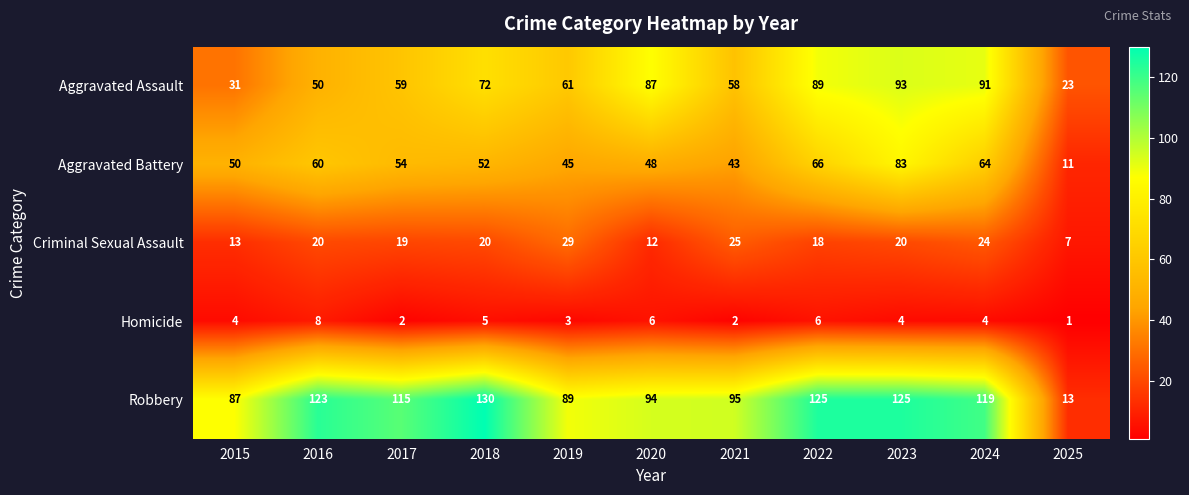

The value of Homicide at 2015 is 2. True or false?

False